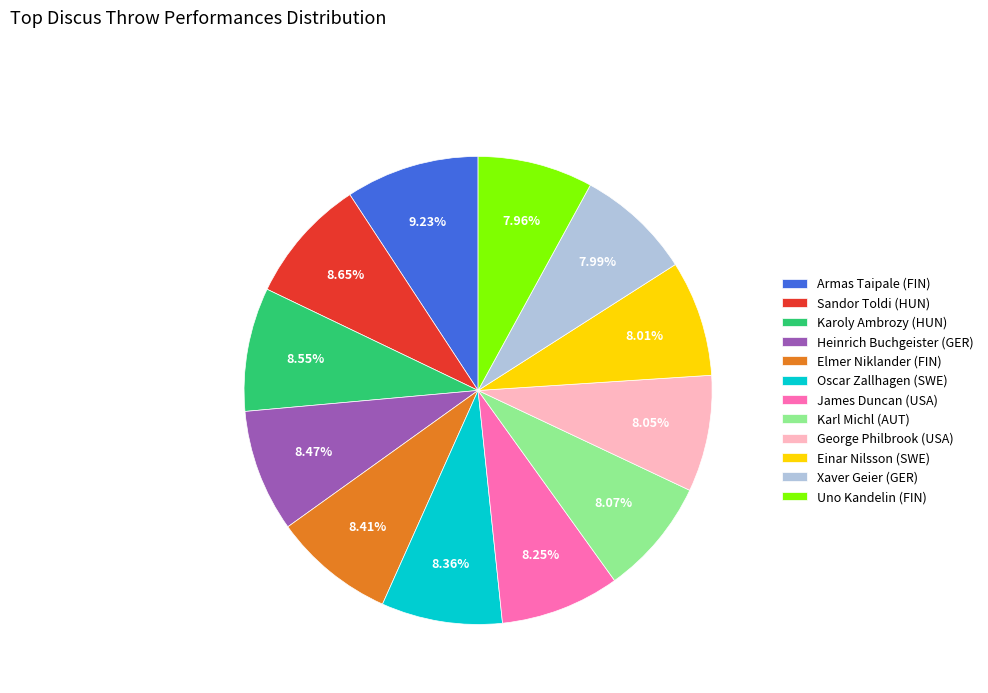

Does any single category account for the majority?

No